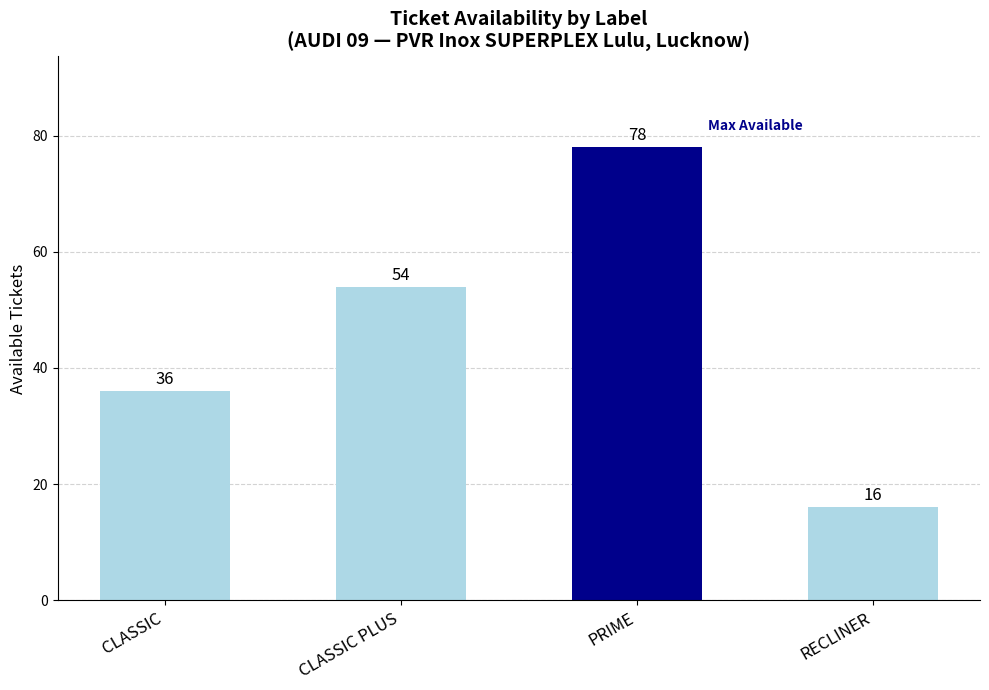

Reading left to right, list all the values displayed in this chart.

CLASSIC=36	CLASSIC PLUS=54	PRIME=78	RECLINER=16